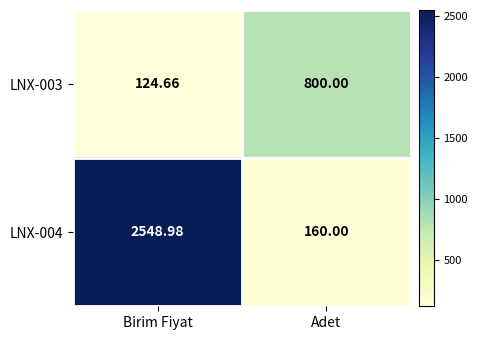

At Adet, list the series in order from smallest to largest.

LNX-004, LNX-003